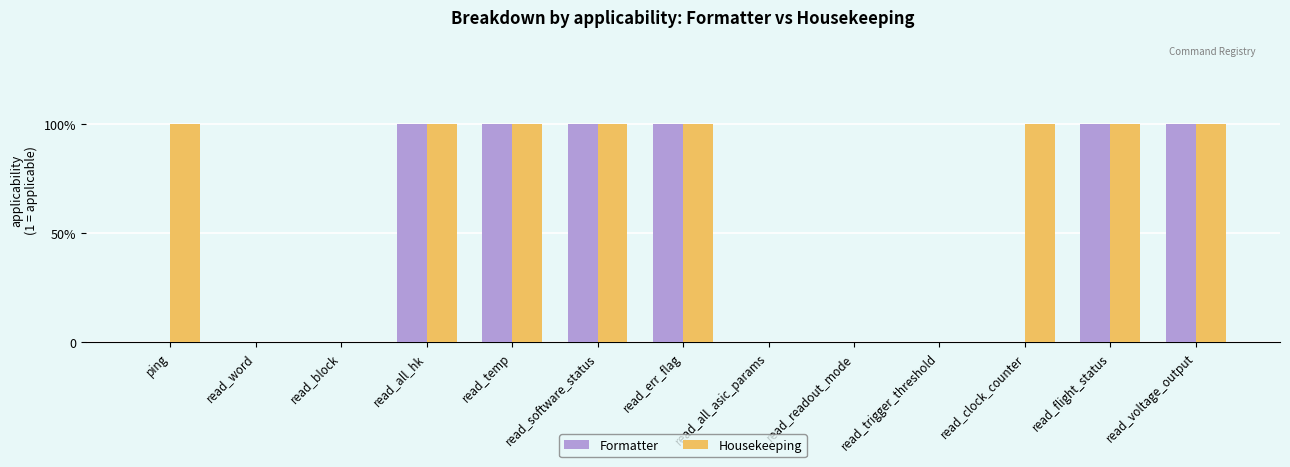

What is the value of the Formatter bar at the 6th from the left?

1